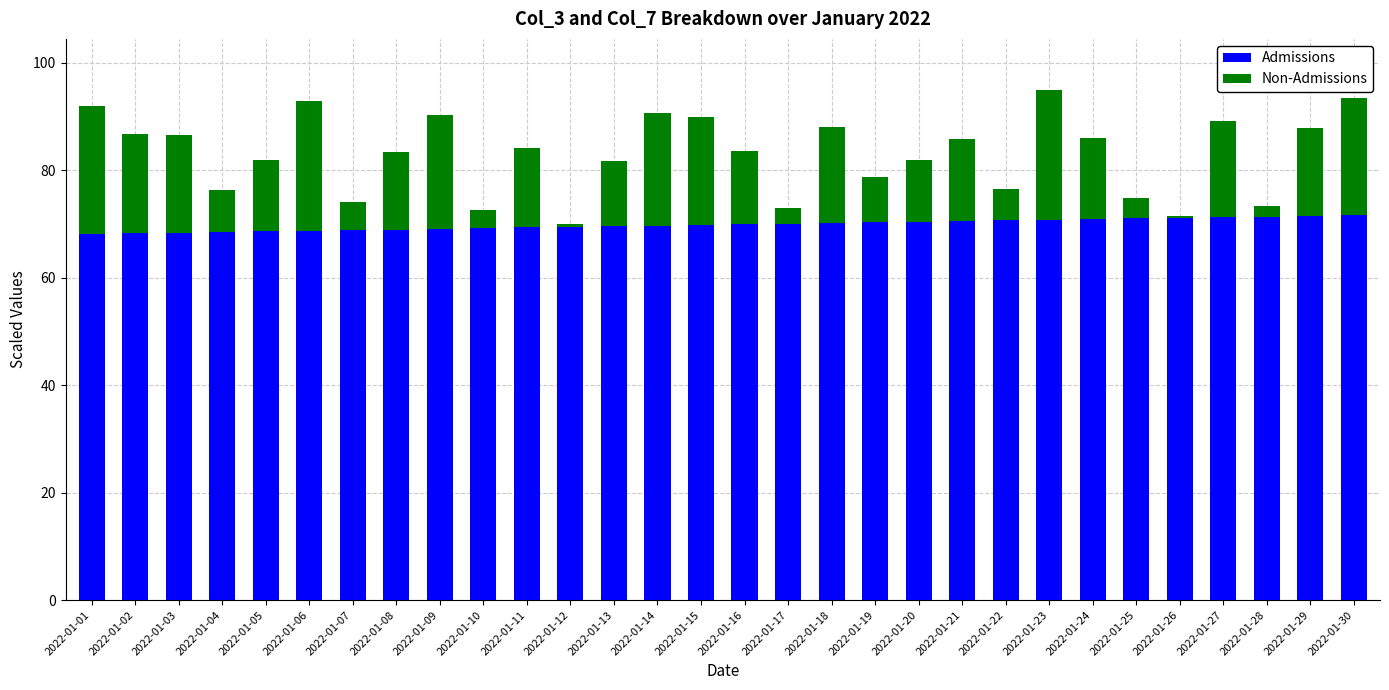

Is it true that Admissions equals 15.1 at 2022-01-29?

False